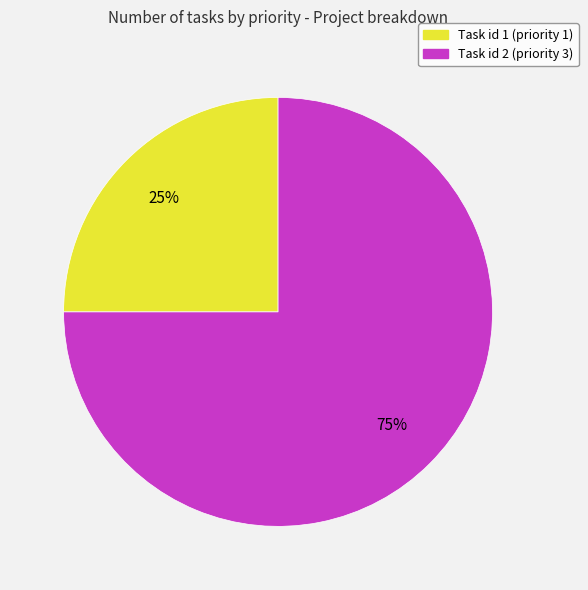

Which slice is the largest?

Task id 2 (priority 3)